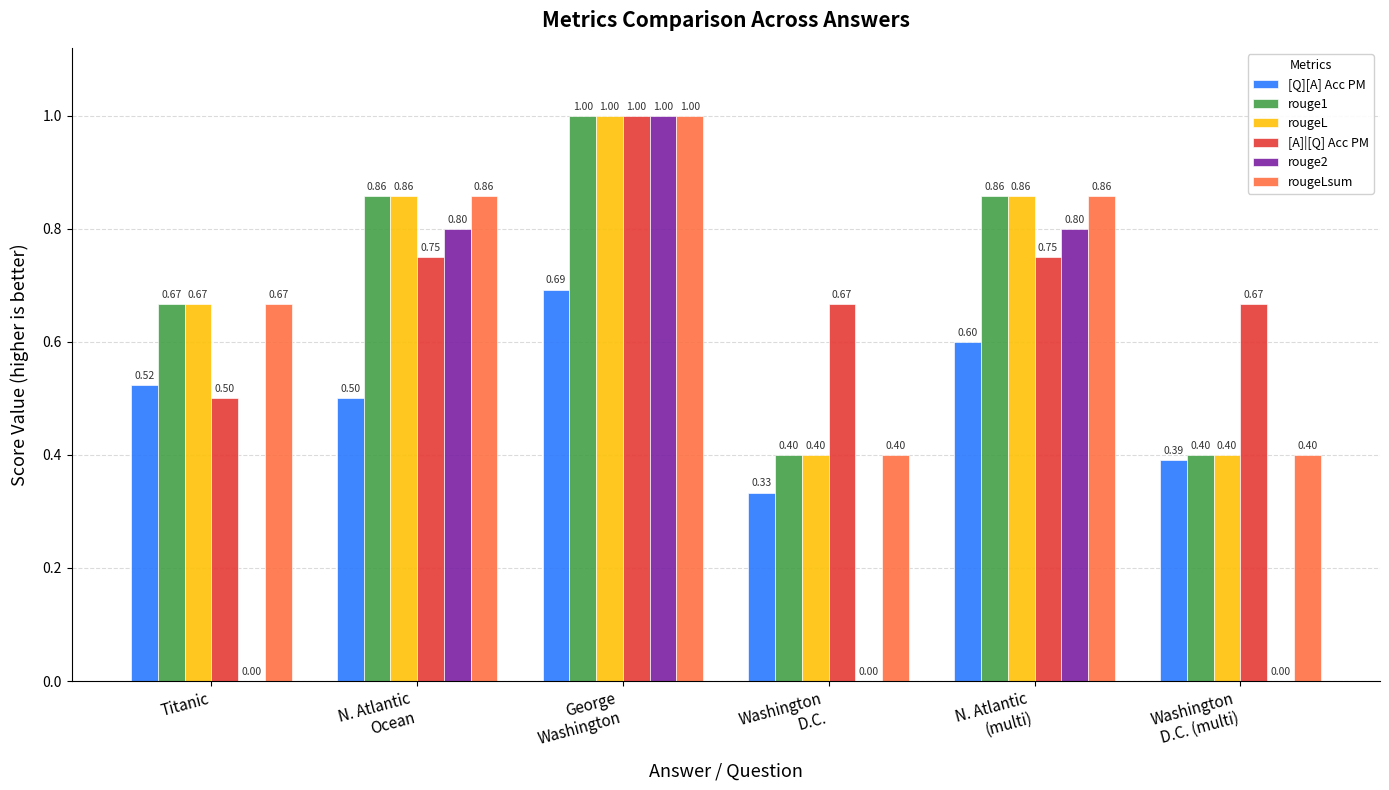

Which series has the largest total across all categories?

[A]|[Q] Acc PM